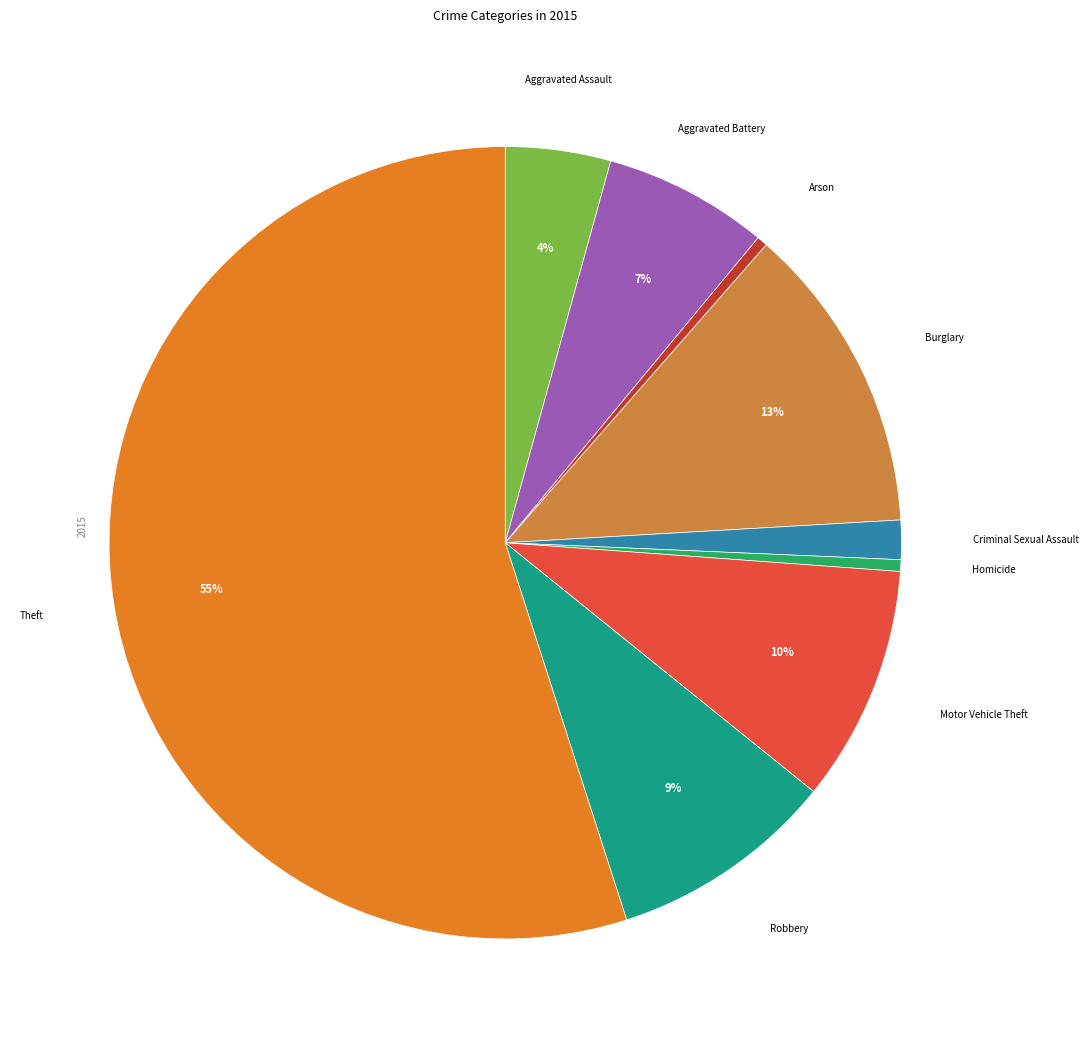

Which slice is the largest?

Theft